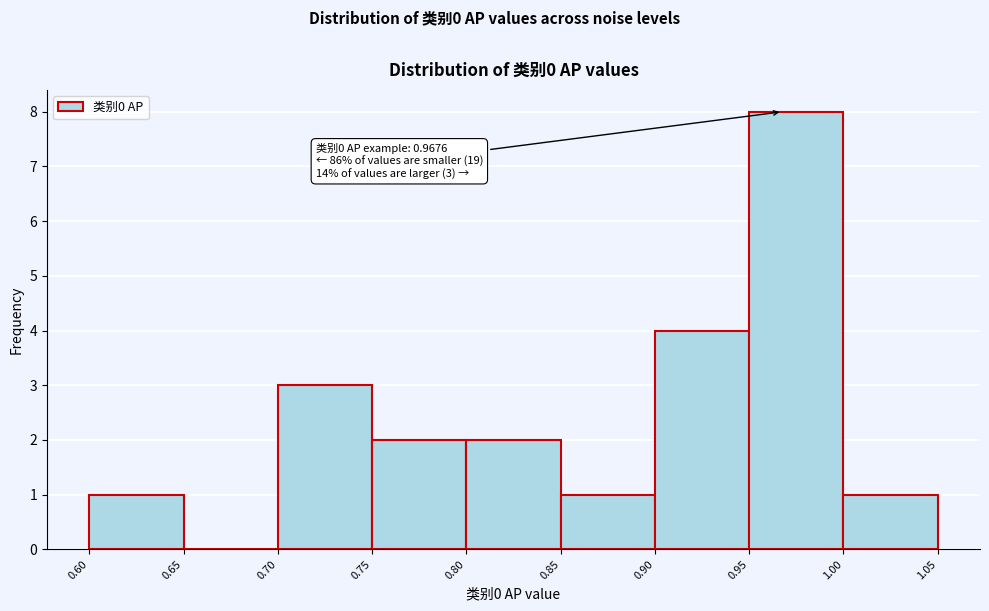

Over which range of the x-axis is the bar tallest?

0.95 to 1.00